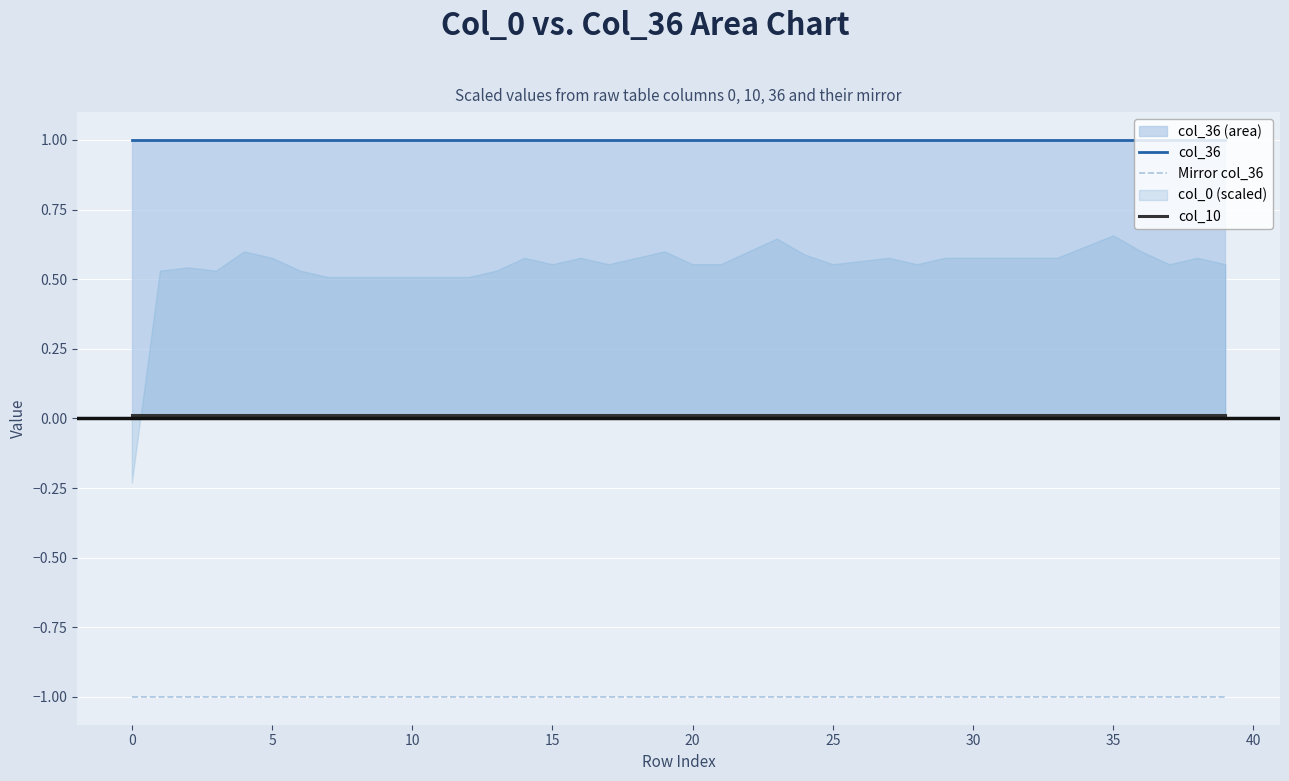

True or false: col_36 and Mirror col_36 cross at least once.

False